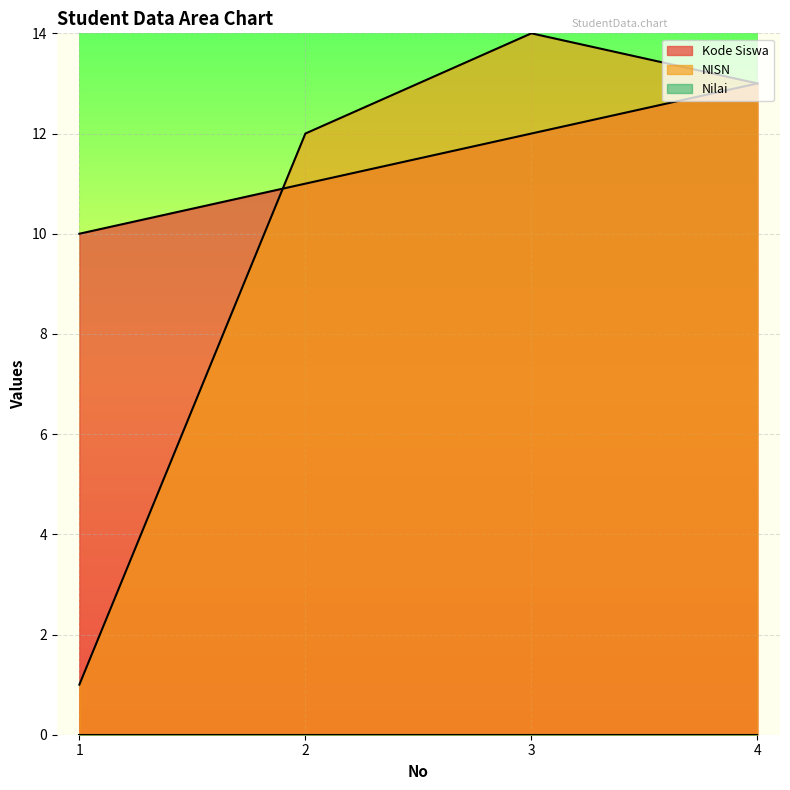

Which series ends up on top after the final intersection of NISN and Kode Siswa?

NISN